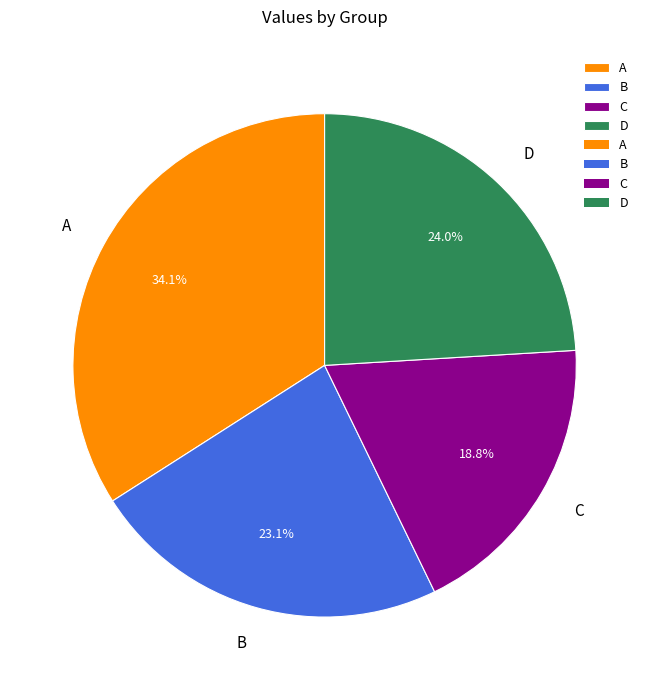

What percentage is the A slice, to the nearest percent?

34%